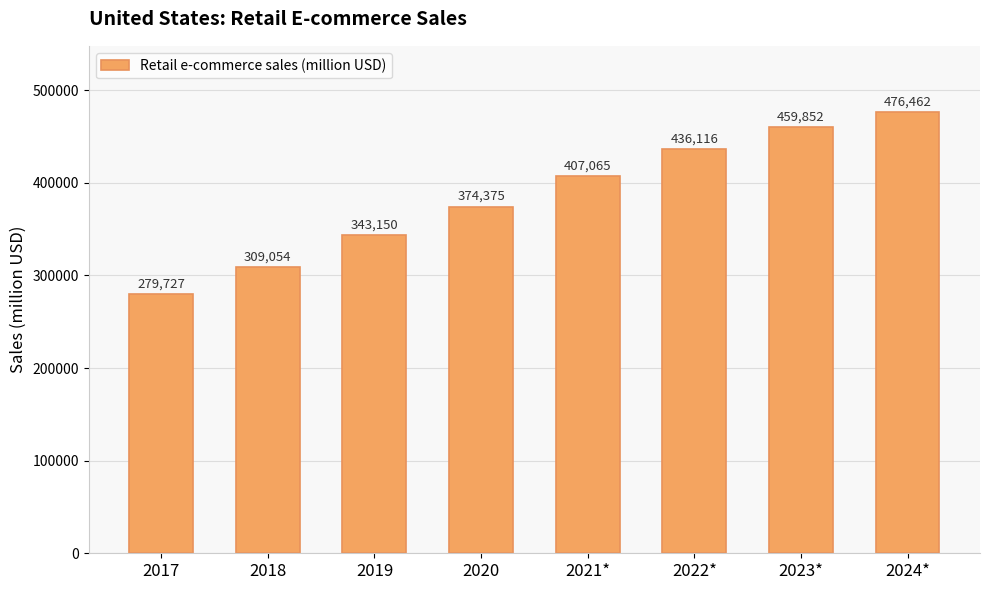

What is the value of the 4th bar from the left?

374375